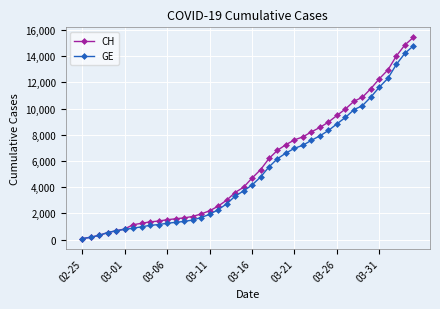

Which series has the widest spread of values?

CH